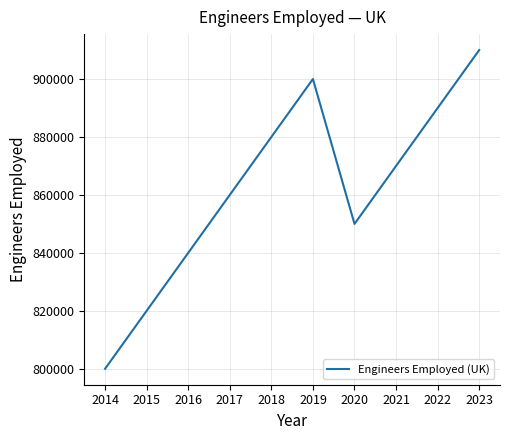

What is the sum of all values?

8620000